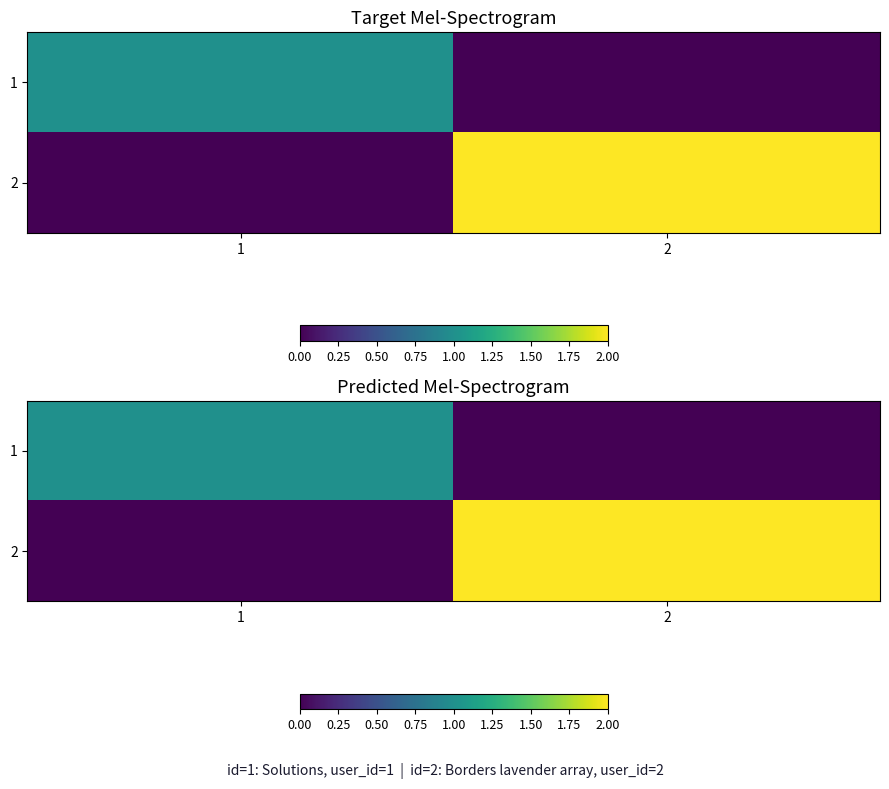

What is the sum of the 1 values at 2 and 1?

1